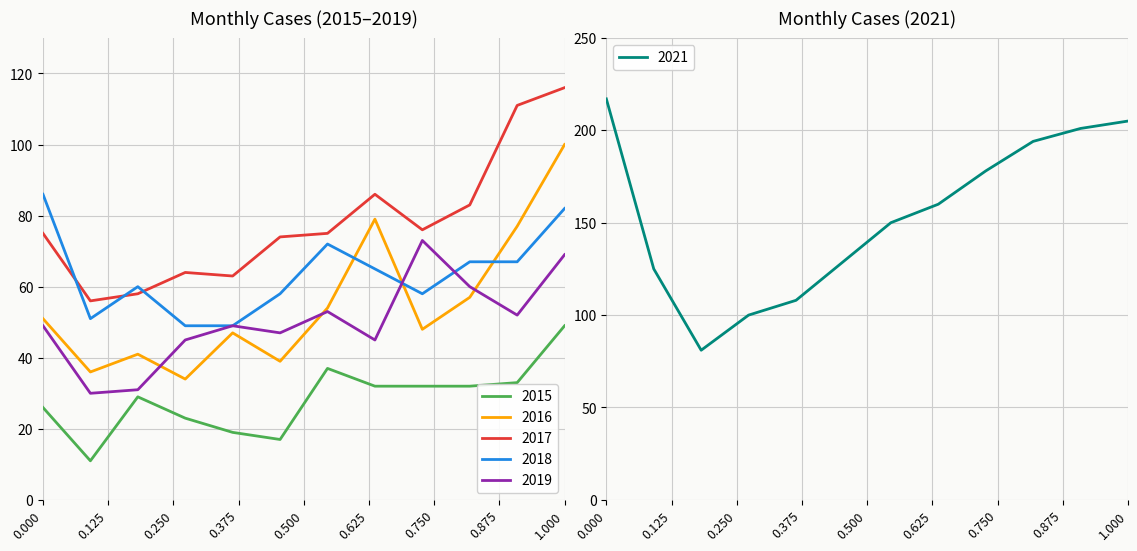

What is the value of the 2019 point at the 4th from the left?

45